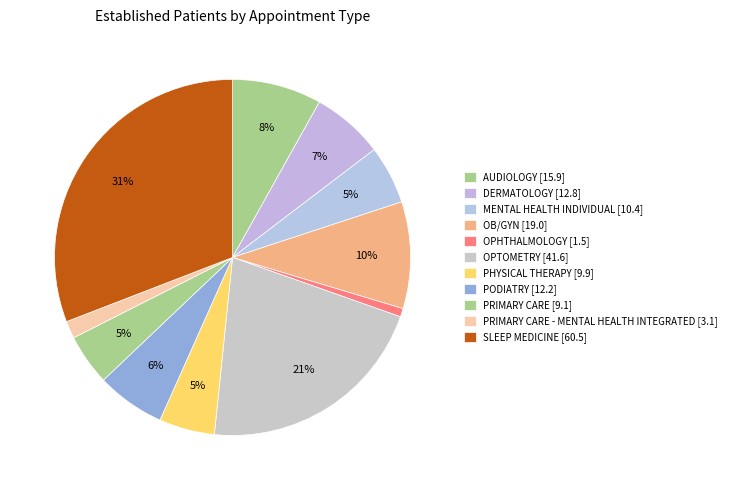

Count the number of slices in the pie.

11